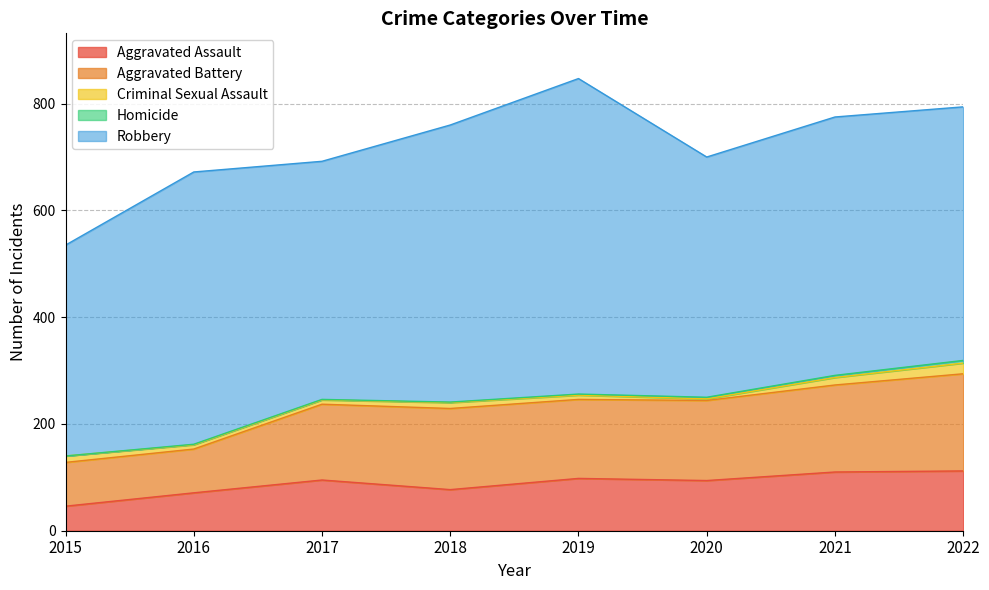

How many positive values does the Homicide series have?

7